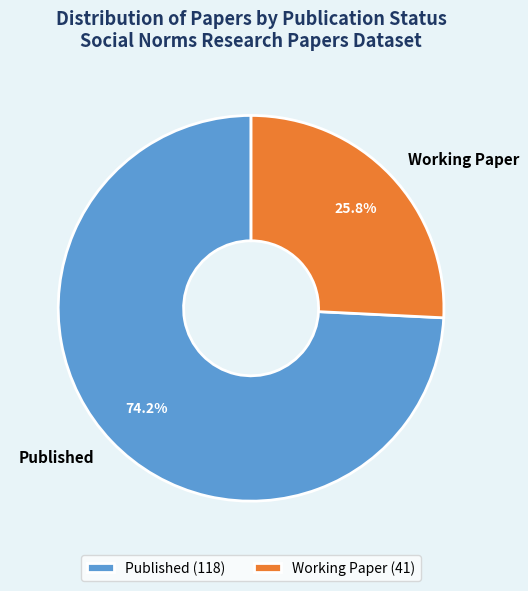

Which slice represents more than half of the pie?

Published